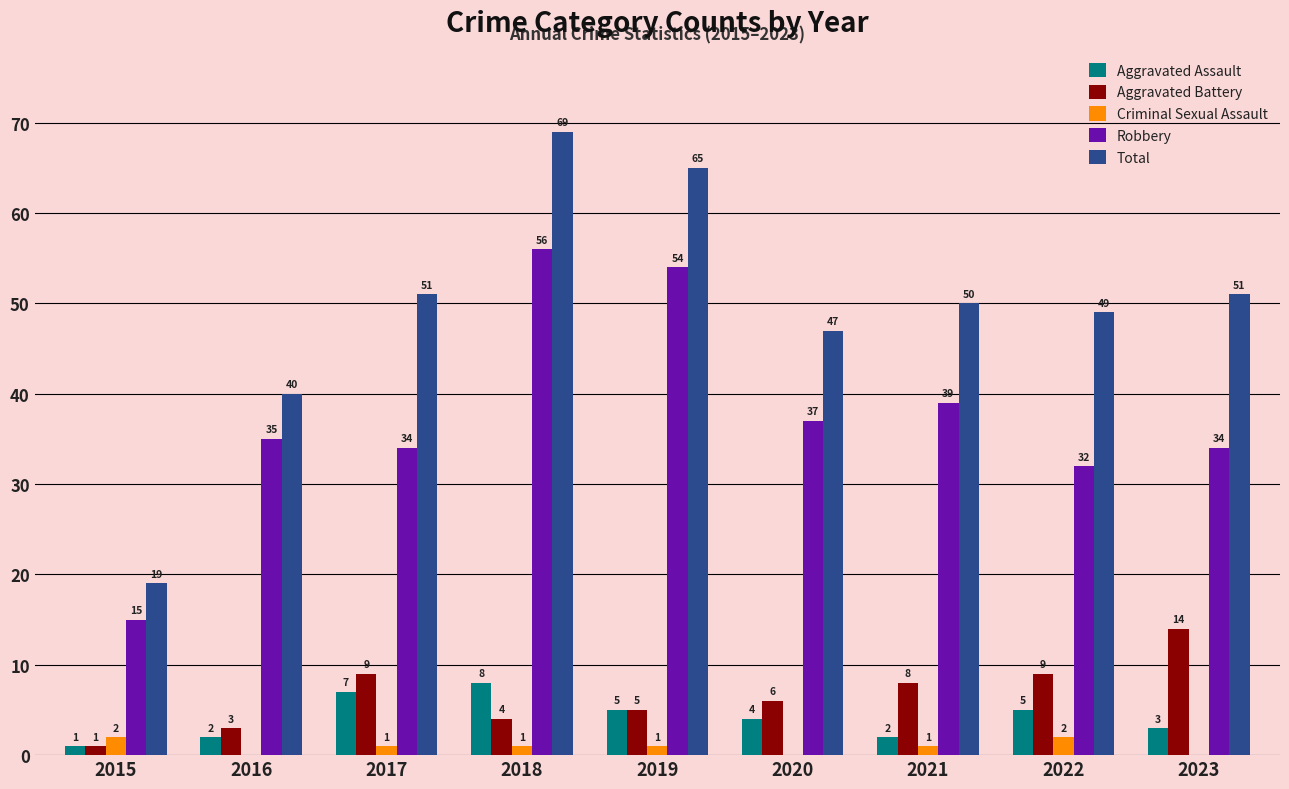

At which category is the sum across all series the highest?

2018